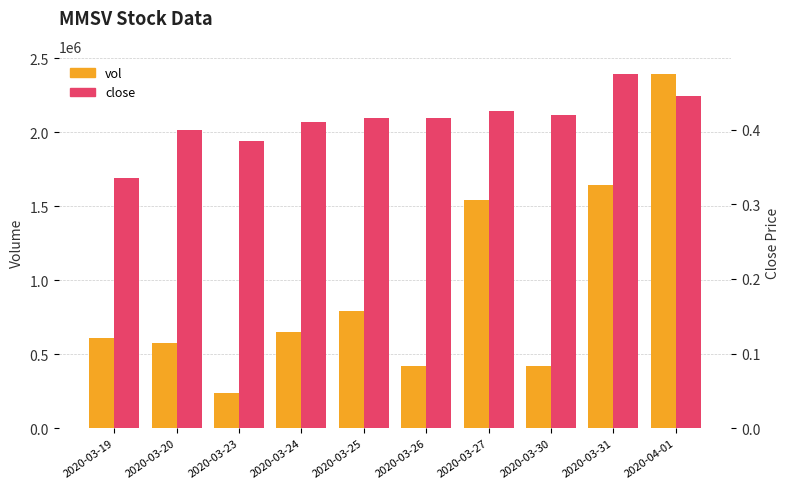

Which series has the largest total across all categories?

vol